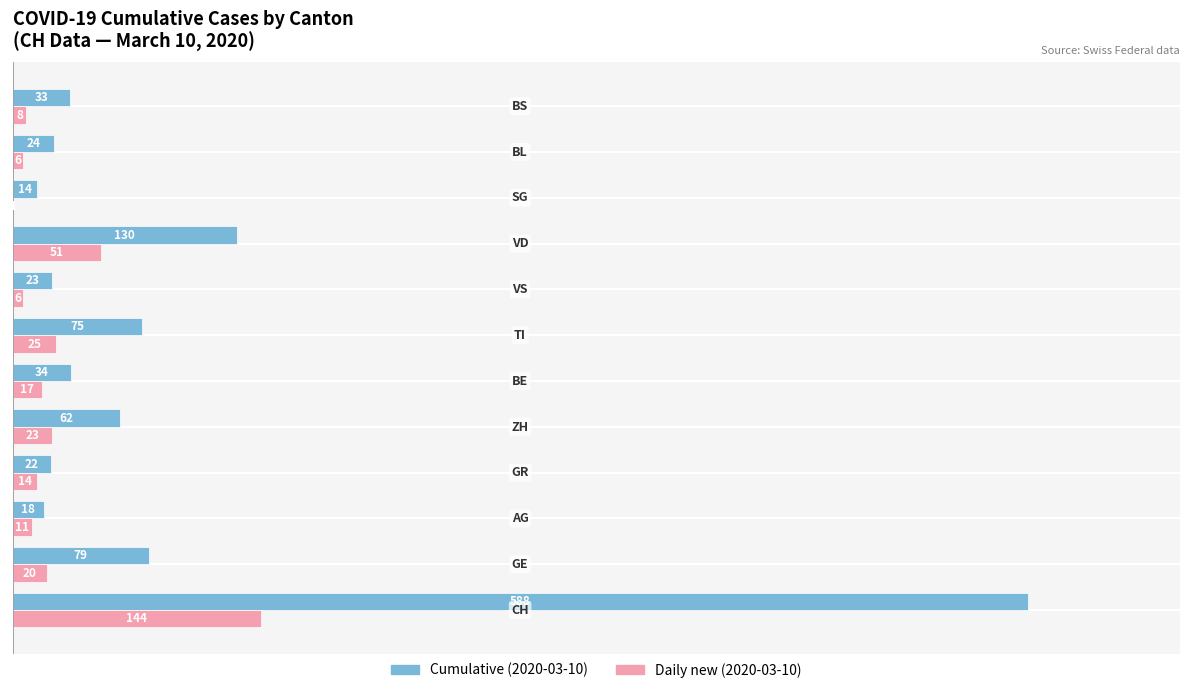

What is the greatest value displayed?

588